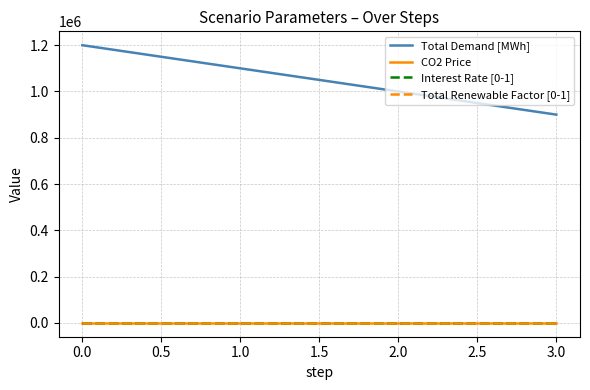

What is the maximum value shown in the chart?

1200000.0